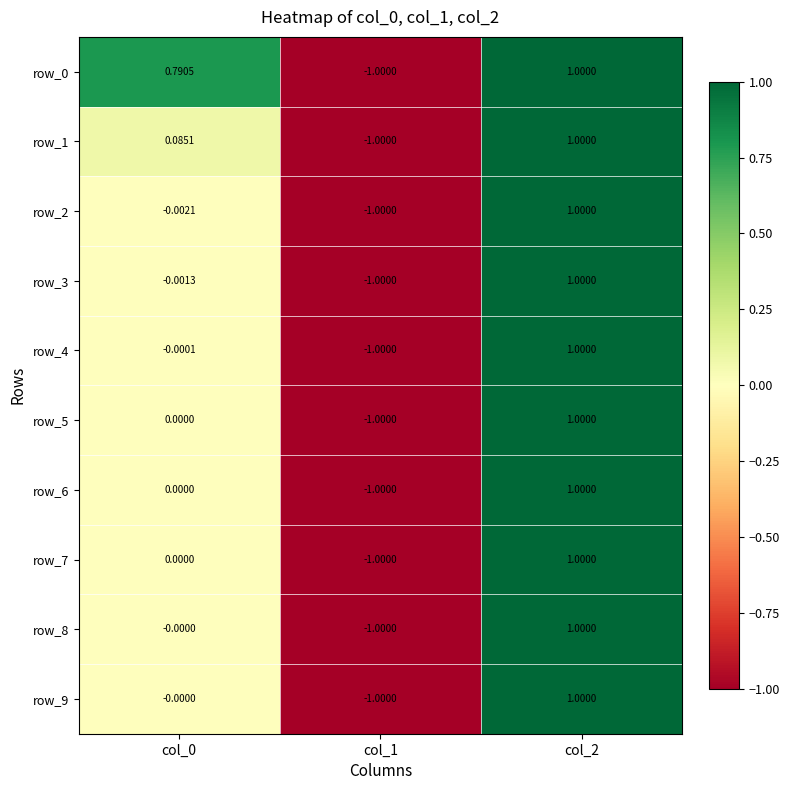

What is the difference between the row_8 values at col_0 and col_1?

1.0